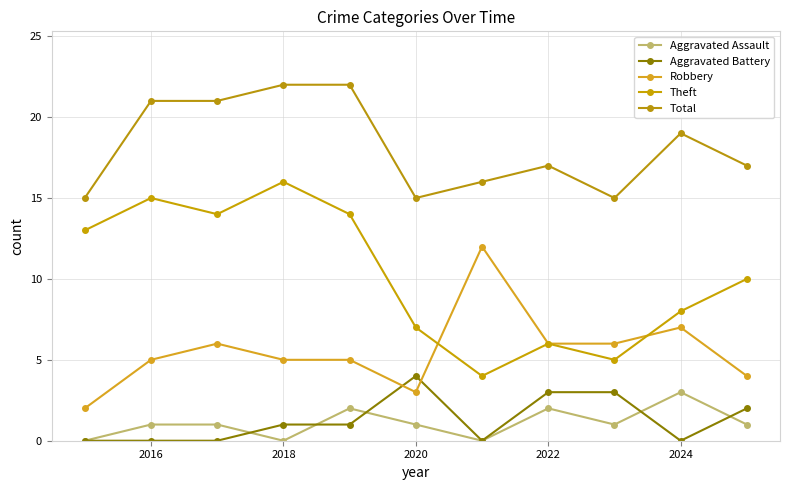

How many lines are shown in the chart?

5